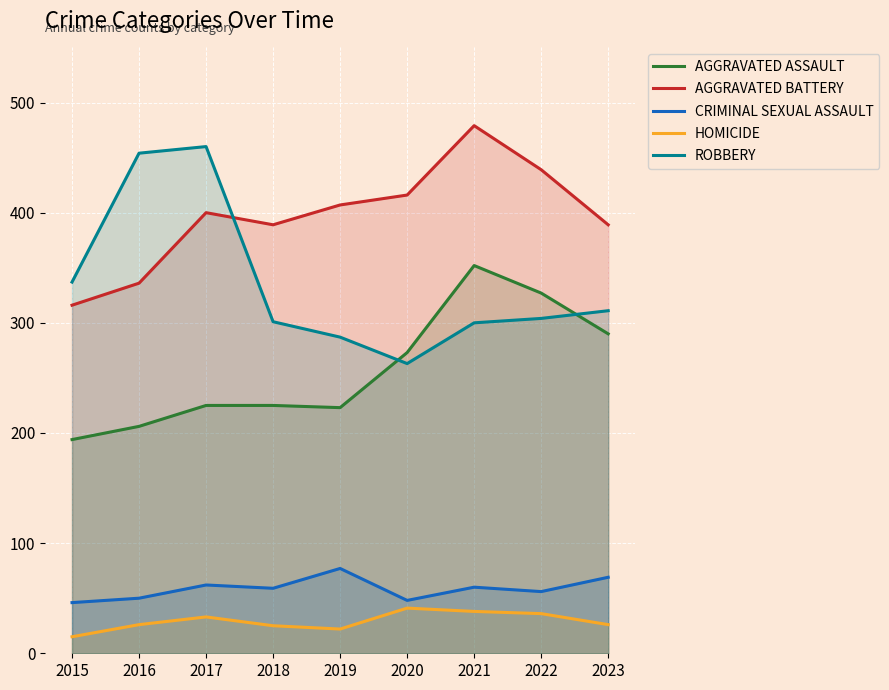

The value of Aggravated Assault at 2018 is 225. True or false?

True